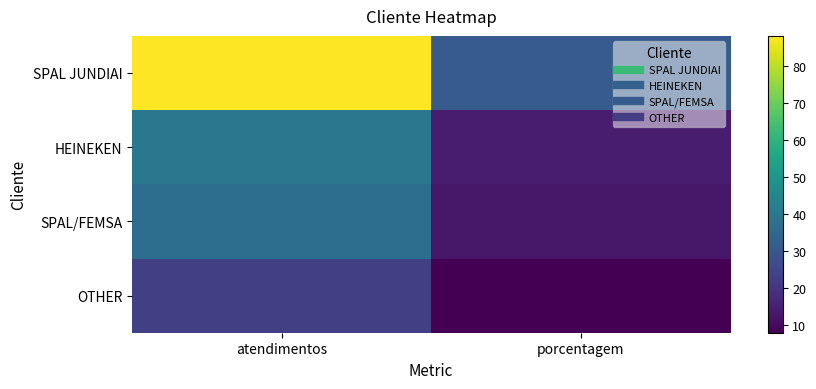

Which series has the largest total across all categories?

SPAL JUNDIAI